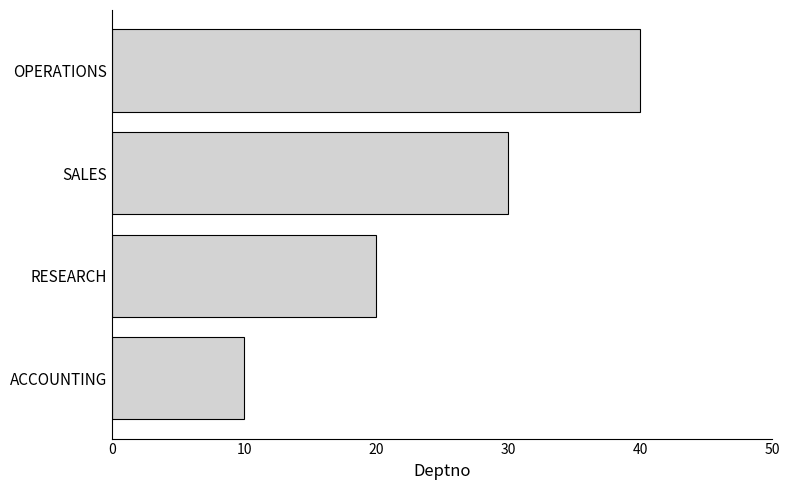

How many data points are less than 30?

2